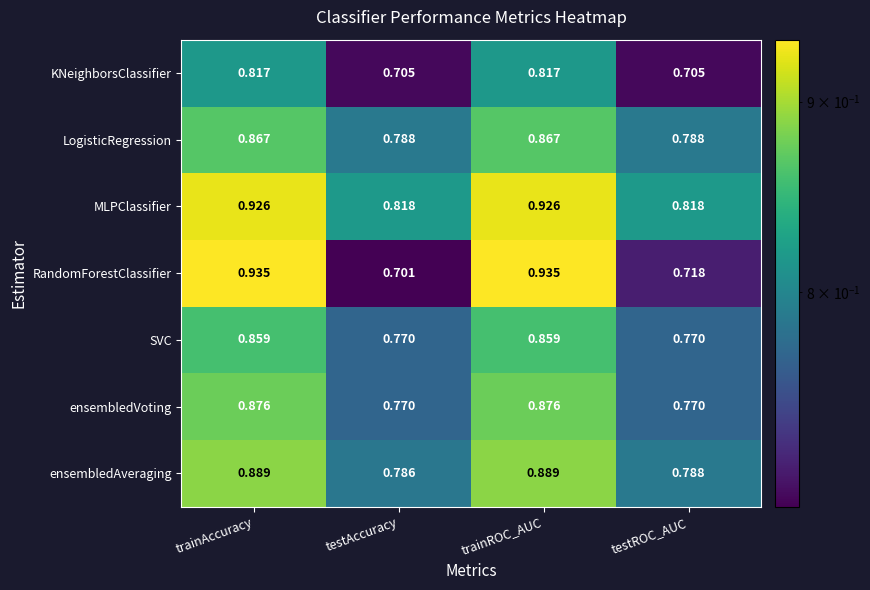

Which series has the largest range (max minus min)?

RandomForestClassifier